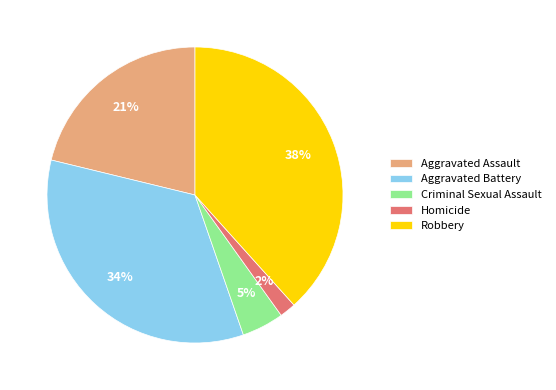

Rank the categories by value from highest to lowest.

Robbery, Aggravated Battery, Aggravated Assault, Criminal Sexual Assault, Homicide